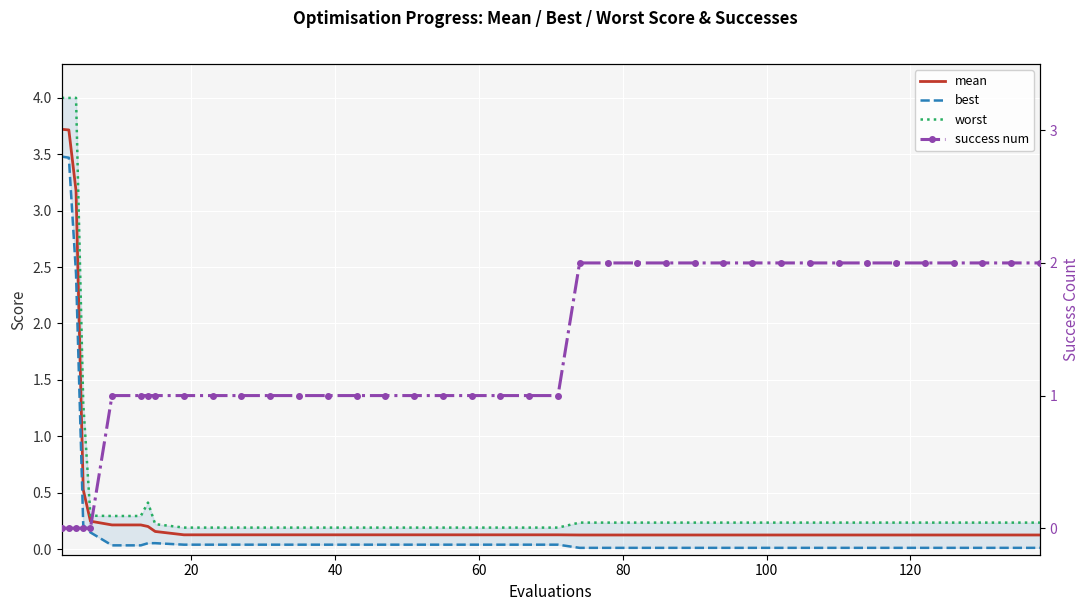

What is the sum of all best values?

10.6